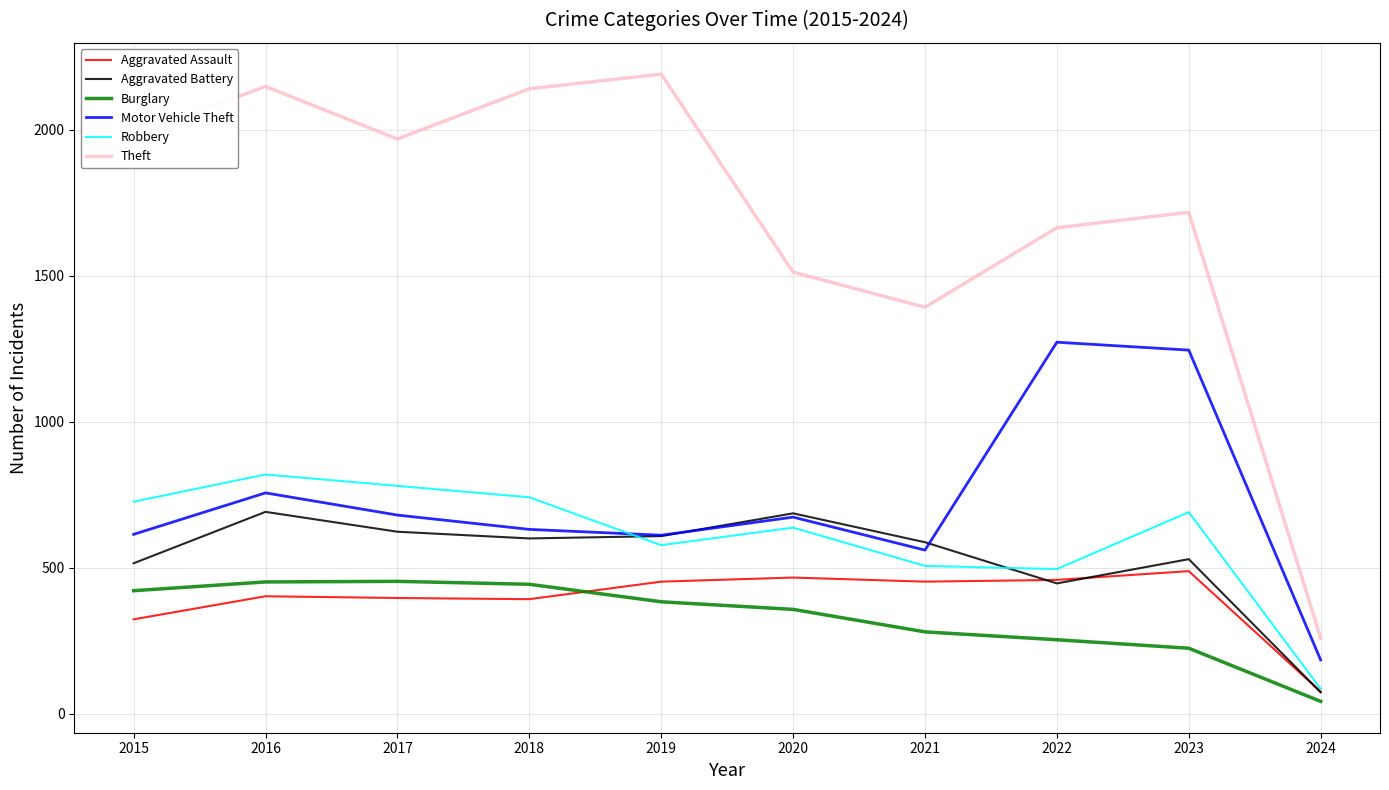

Which label corresponds to the smallest value in the chart?

2024